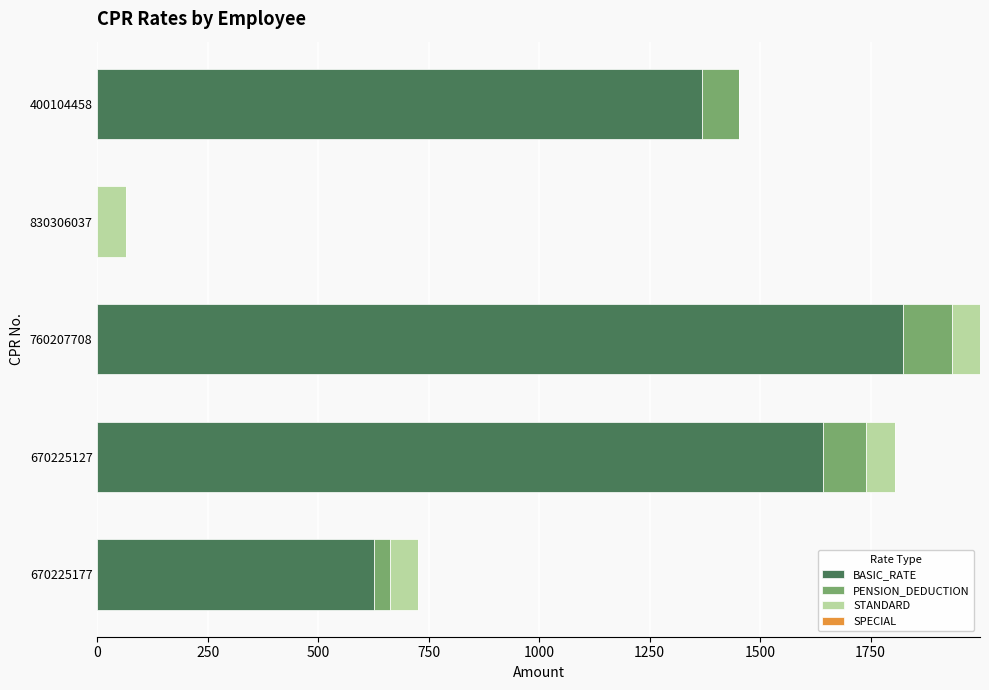

Is it true that BASIC_RATE equals 1067.1 at 760207708?

False